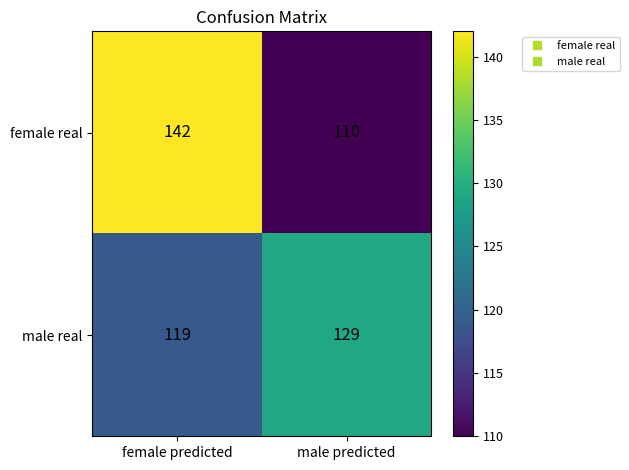

What is the sum of all male real values?

248